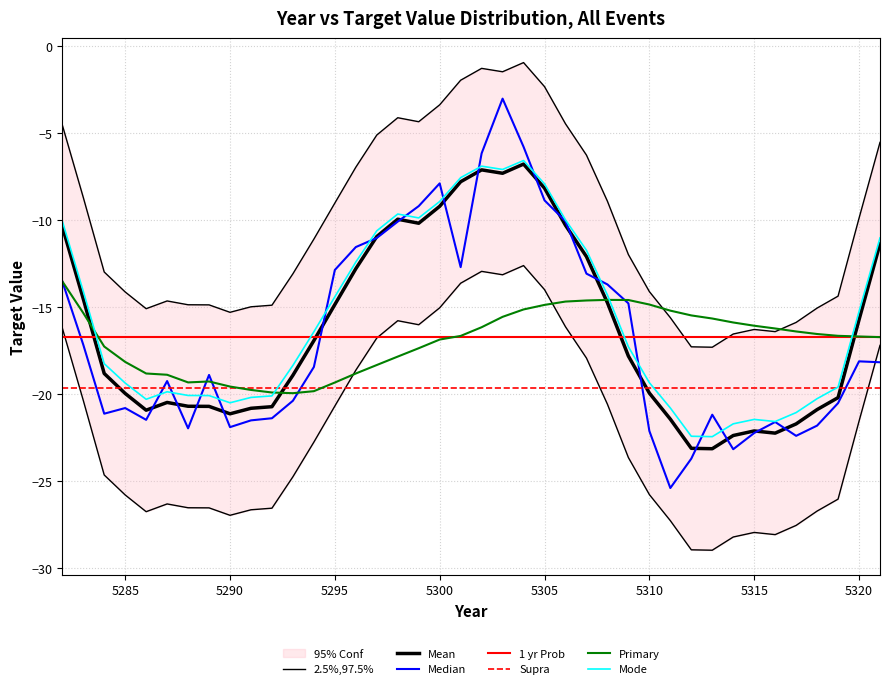

Does the chart display data point markers on the line(s)?

No